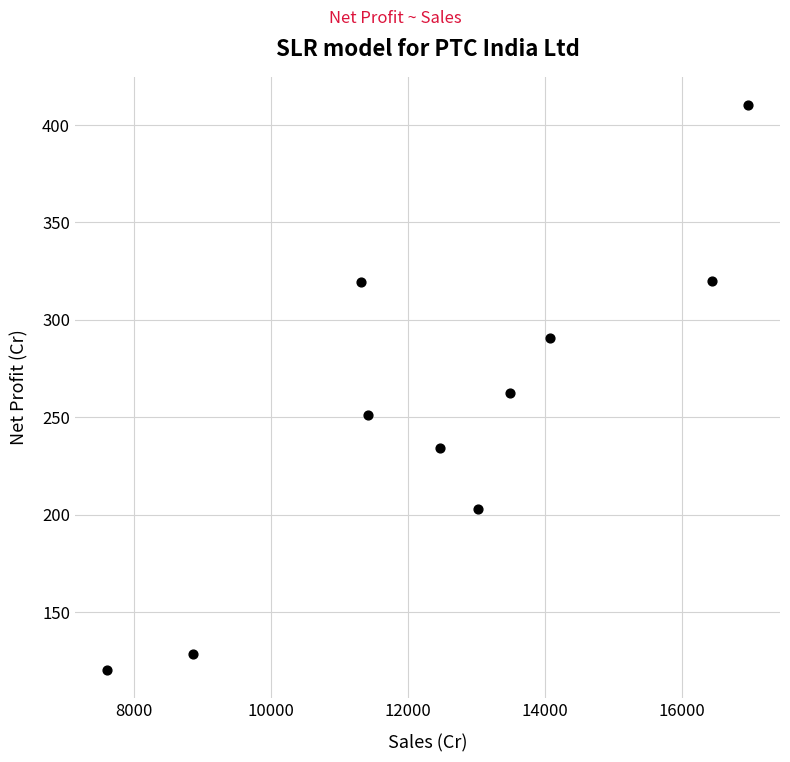

What is the average Y value?

254.1